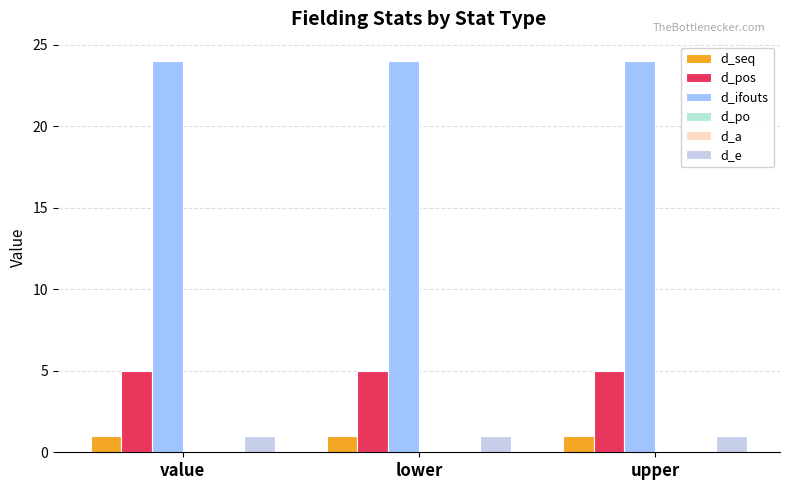

Is it true that d_ifouts equals 24 at value?

True